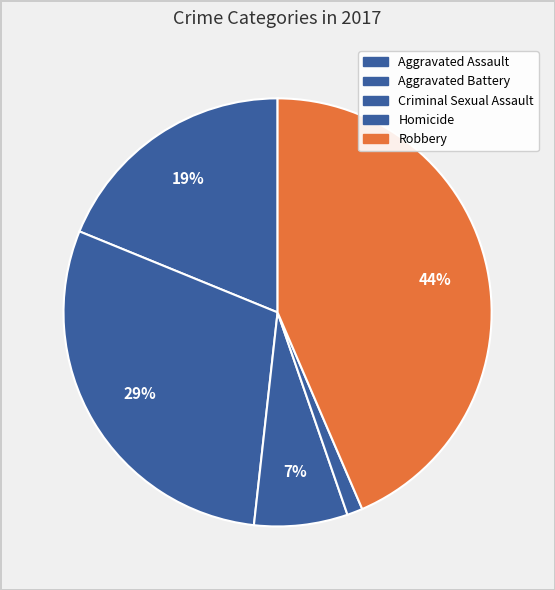

How many slices are in this pie chart?

5